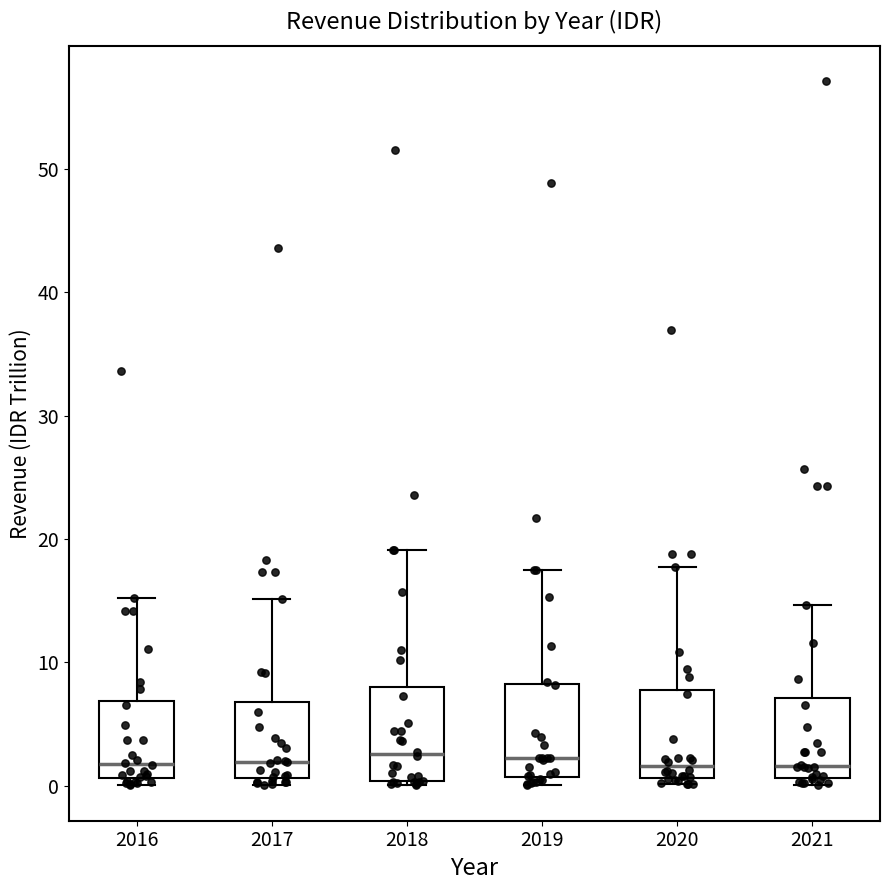

Where is the upper edge of the box at x = 2018 on the y-axis? The values are not printed on the chart, so give them approximately, as read against the axis.

8